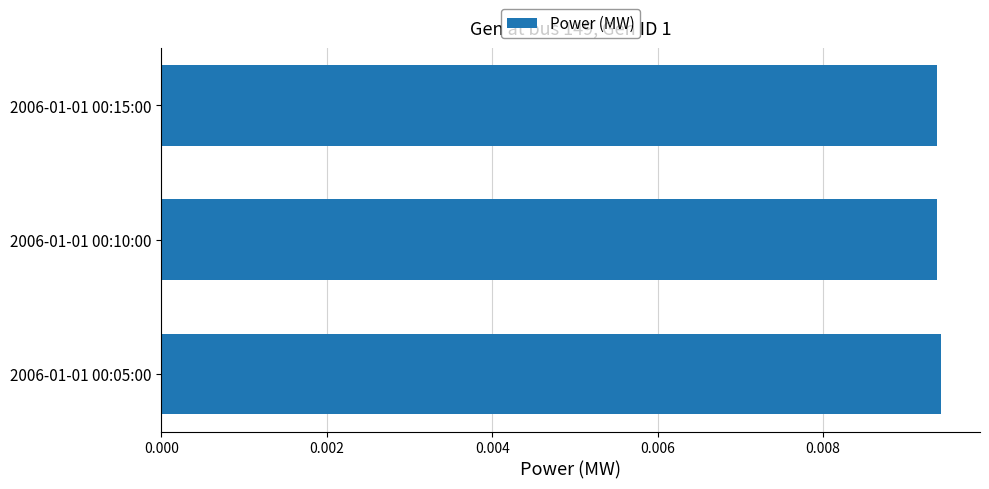

Count the values in the range 0 to 1.

3